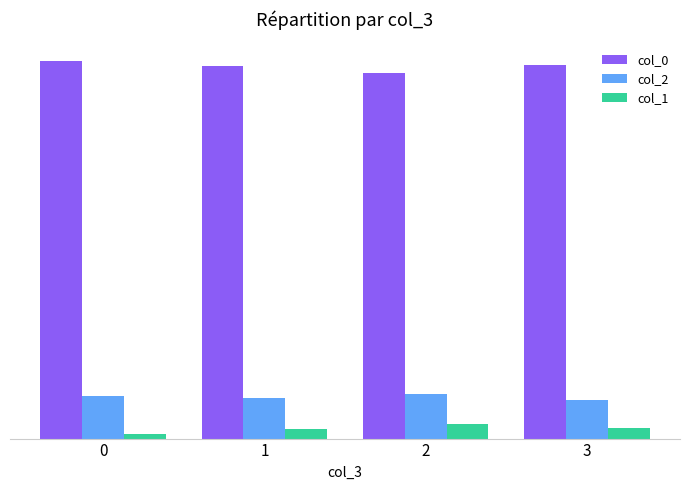

What is the minimum value shown in the chart?

5.5